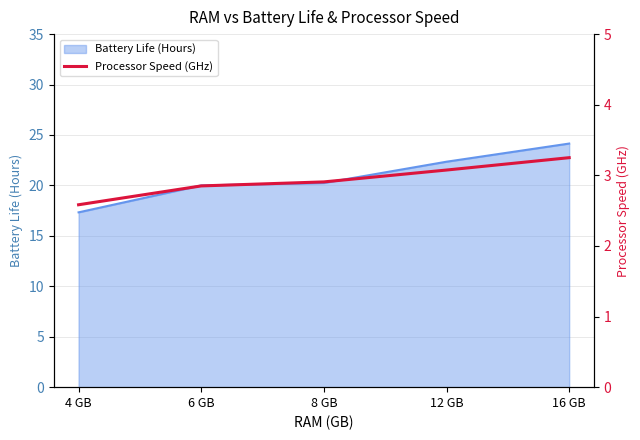

Reading left to right, extract all data points from this chart.

4 GB=2.6	6 GB=2.9	8 GB=2.9	12 GB=3.1	16 GB=3.2